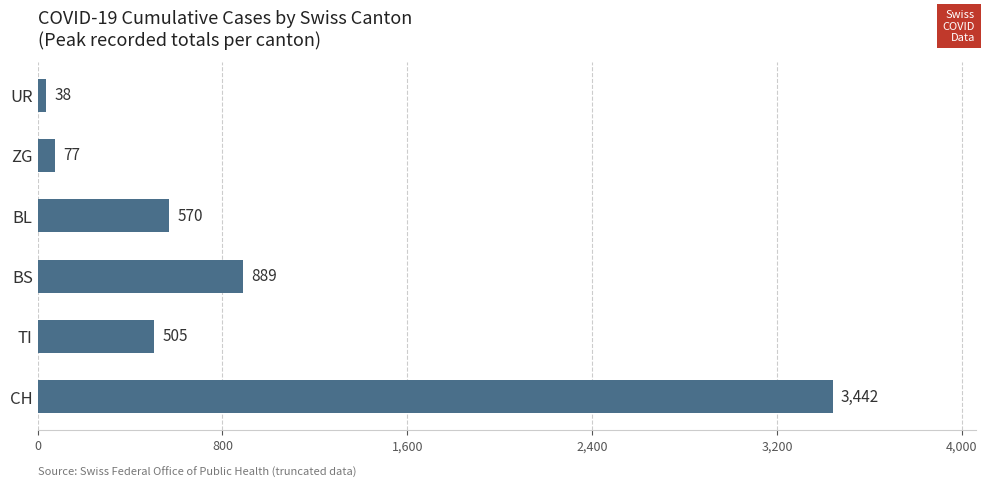

What is the sum of the values at UR and CH?

3480